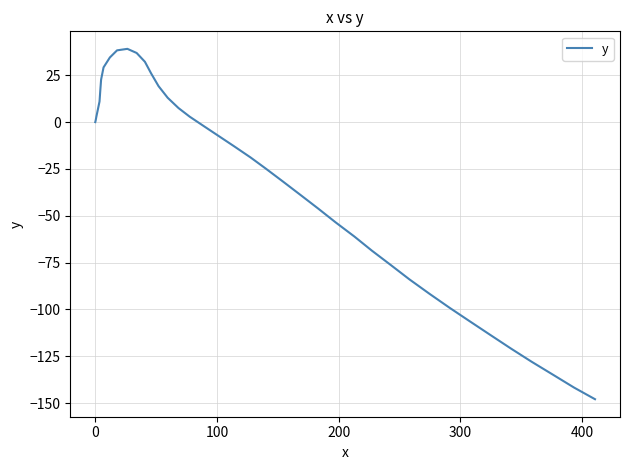

What is the maximum value shown in the chart?

39.1